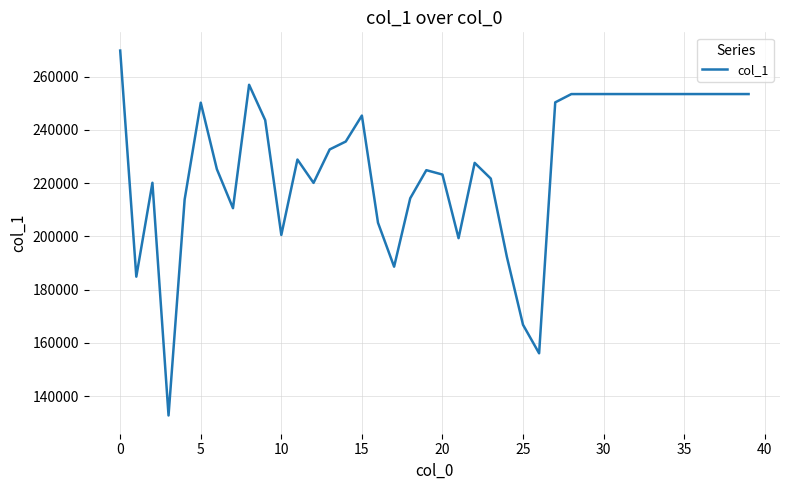

What is the maximum value shown in the chart?

269780